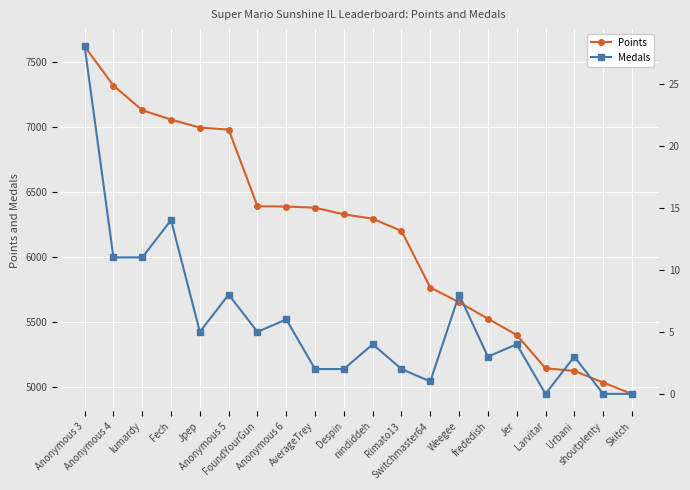

List the series in order of their overall mean, highest first.

Points, Medals